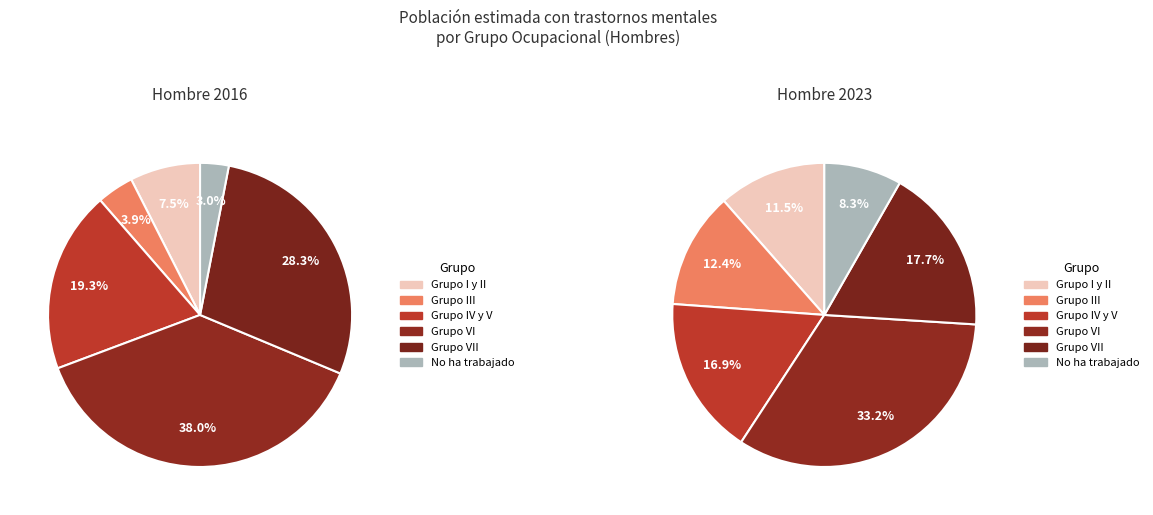

To the nearest percent, what percentage of the pie is Grupo IV y V?

19%